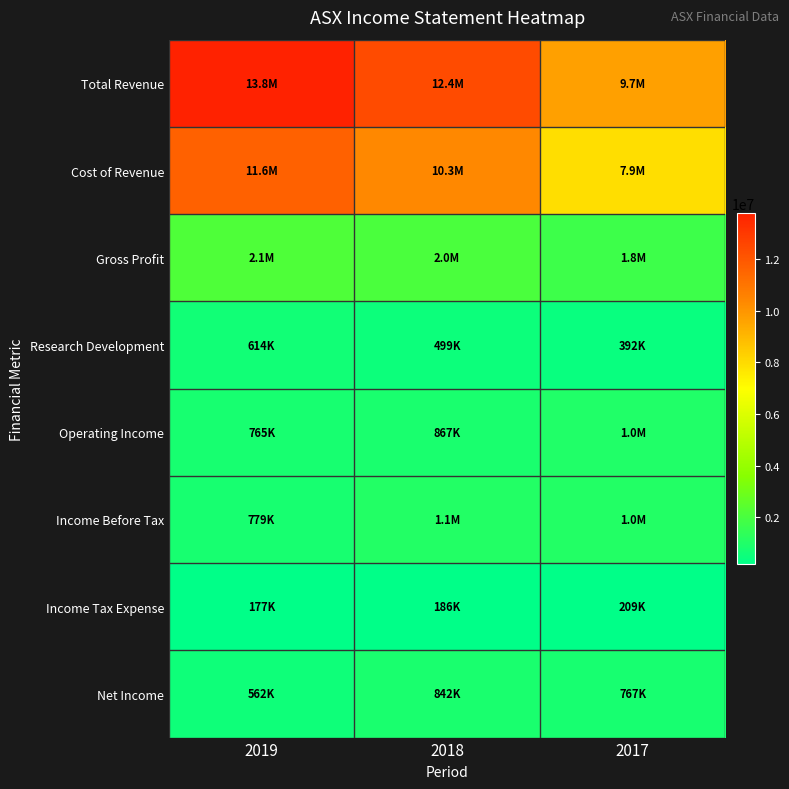

At 2017, list the series in order from smallest to largest.

Income Tax Expense, Research Development, Net Income, Operating Income, Income Before Tax, Gross Profit, Cost of Revenue, Total Revenue